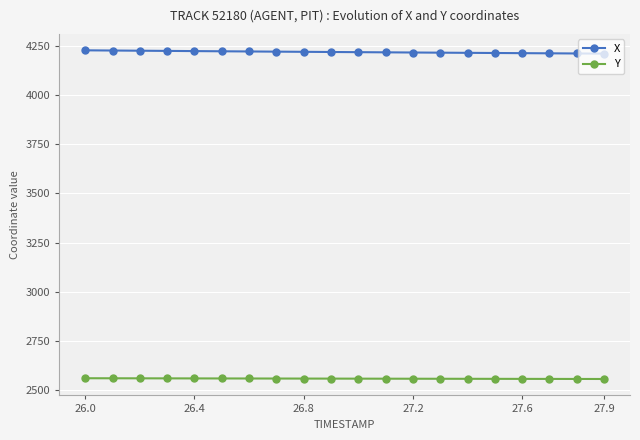

What is the minimum value for Y?

2556.9